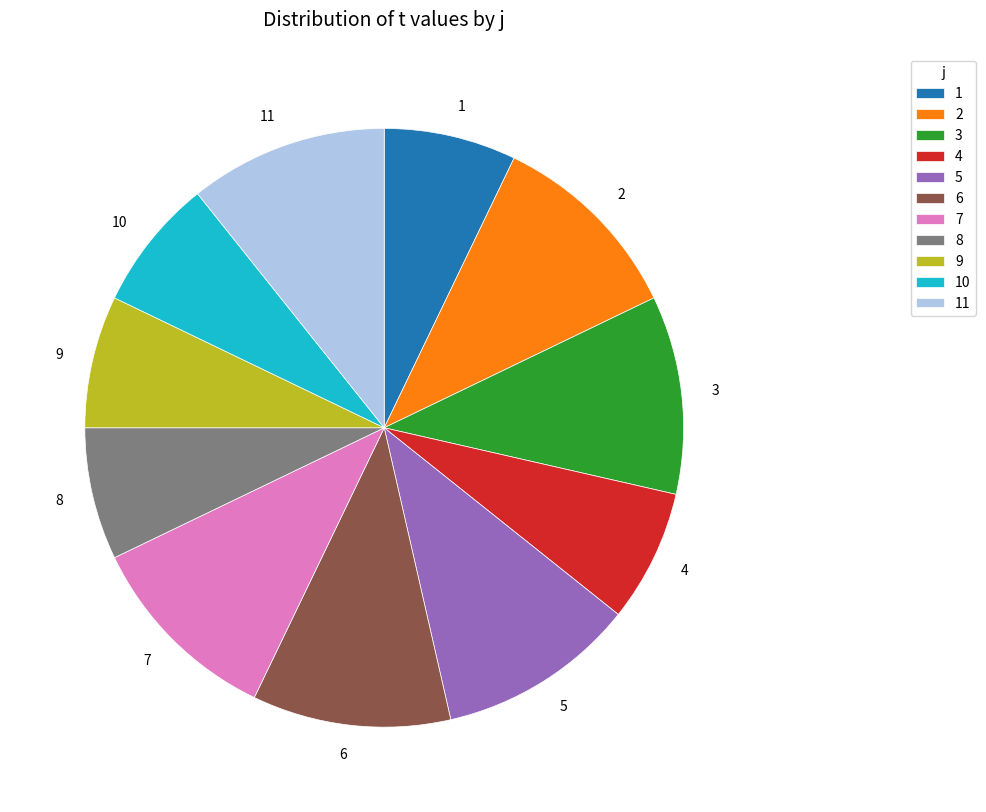

How many segments does this pie chart have?

11